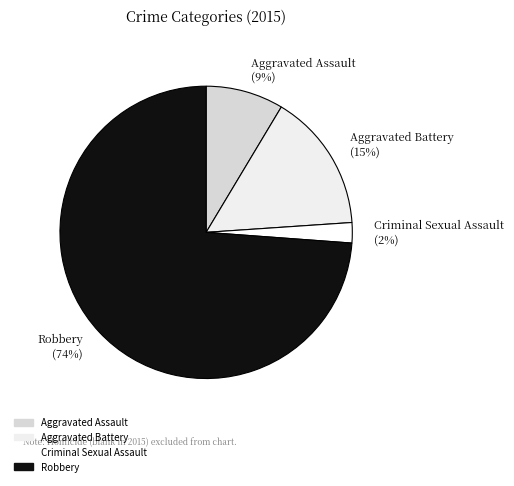

Is the sum of Aggravated Battery (15%) and Criminal Sexual Assault (2%) greater than half?

No